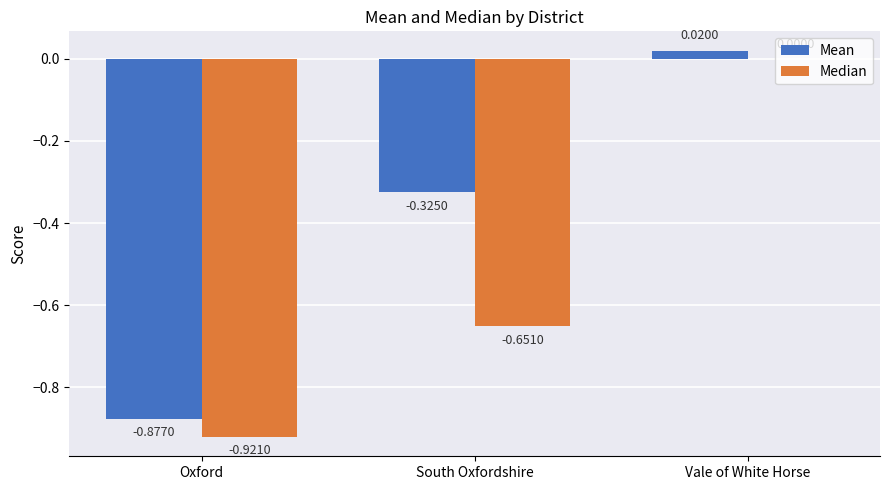

The value of Median at Vale of White Horse is 0.0. True or false?

True